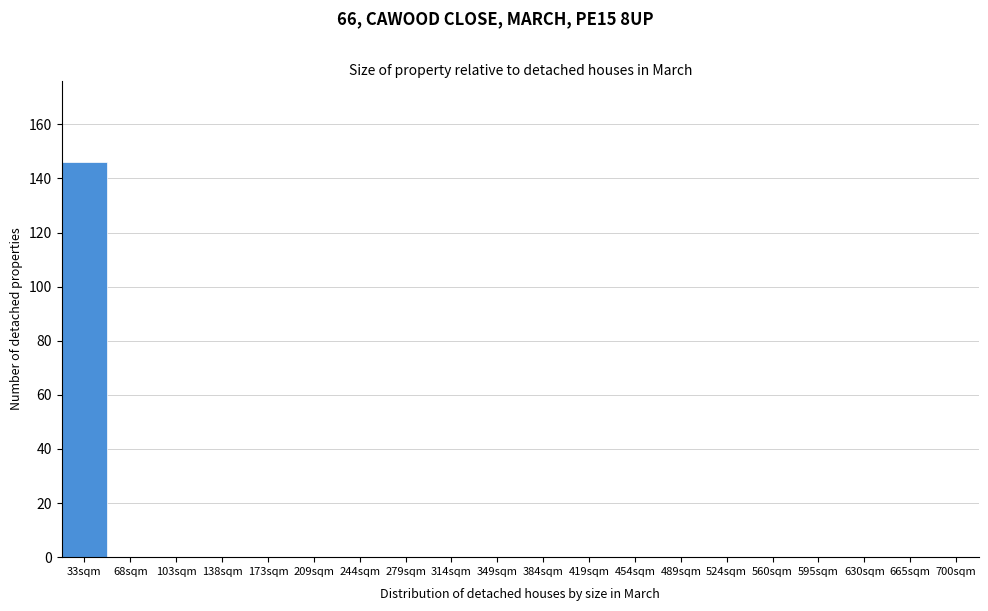

Reading right to left, list all the values displayed in this chart.

700sqm=0	665sqm=0	630sqm=0	595sqm=0	560sqm=0	524sqm=0	489sqm=0	454sqm=0	419sqm=0	384sqm=0	349sqm=0	314sqm=0	279sqm=0	244sqm=0	209sqm=0	173sqm=0	138sqm=0	103sqm=0	68sqm=0	33sqm=146